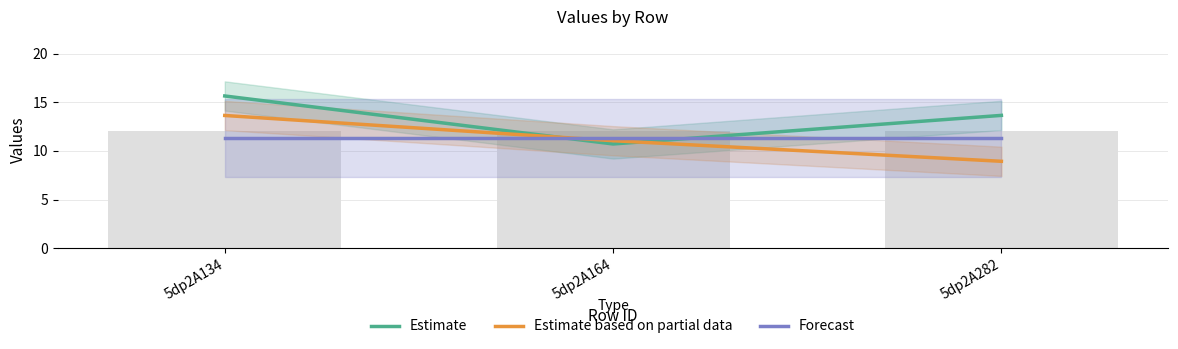

Is the value of Estimate at 5dp2A134 greater than the value of Forecast at 5dp2A282?

Yes